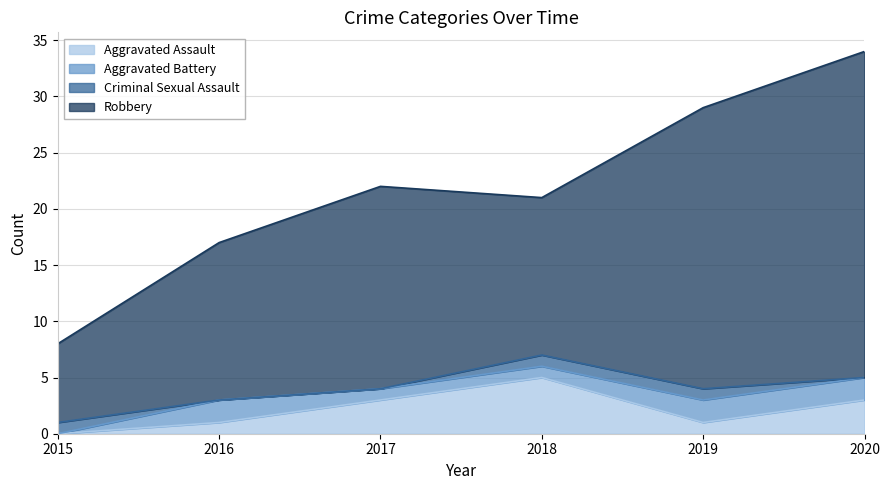

At which category is the sum across all series the highest?

2020